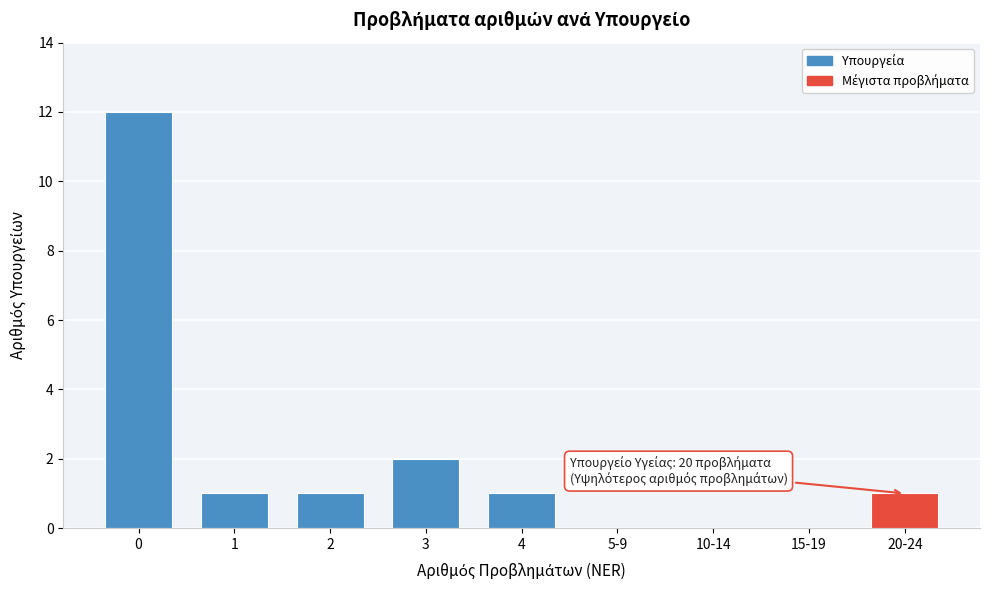

Reading left to right, transcribe all the data shown in this chart.

0=12	1=1	2=1	3=2	4=1	5-9=0	10-14=0	15-19=0	20-24=1